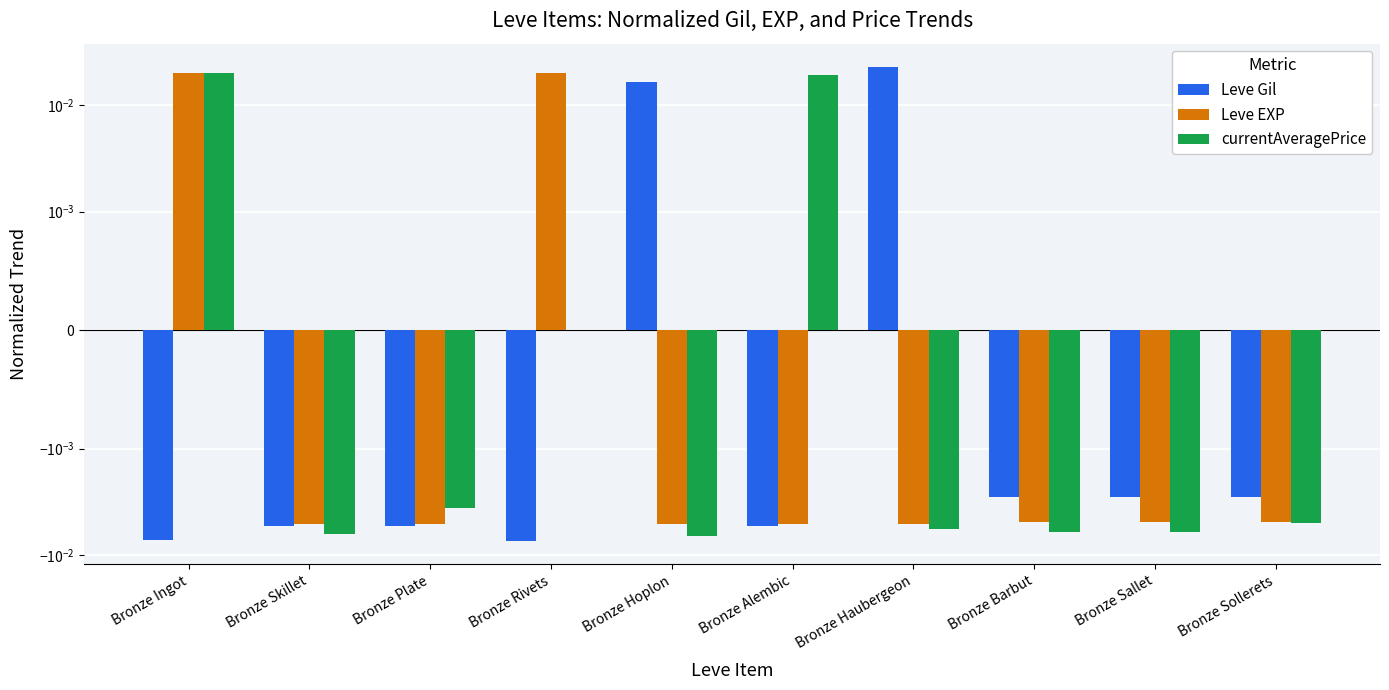

How many distinct data groups are displayed?

3